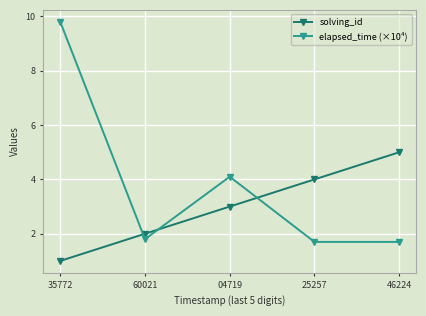

How many solving_id values are between 2 and 4?

3